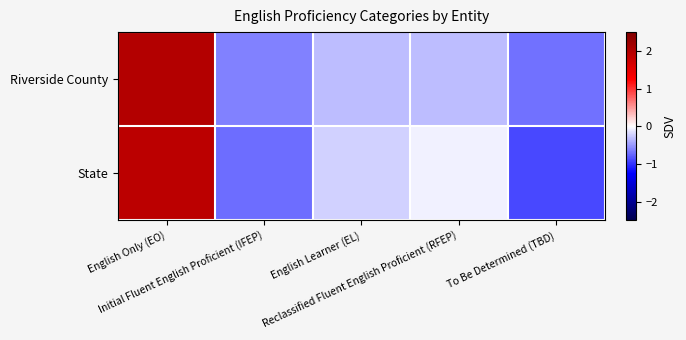

Reading left to right, transcribe all the data shown in this chart.

Riverside County: English Only (EO)=2.0	Initial Fluent English Proficient (IFEP)=-0.6	English Learner (EL)=-0.3	Reclassified Fluent English Proficient (RFEP)=-0.3	To Be Determined (TBD)=-0.7
State: English Only (EO)=1.9	Initial Fluent English Proficient (IFEP)=-0.7	English Learner (EL)=-0.2	Reclassified Fluent English Proficient (RFEP)=-0.1	To Be Determined (TBD)=-0.9